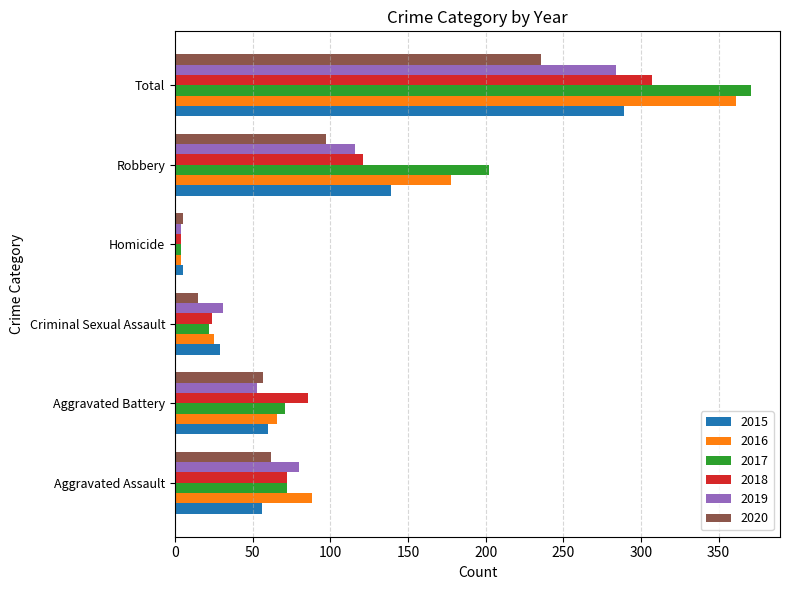

What is the sum of the 2019 values at Aggravated Assault and Robbery?

196